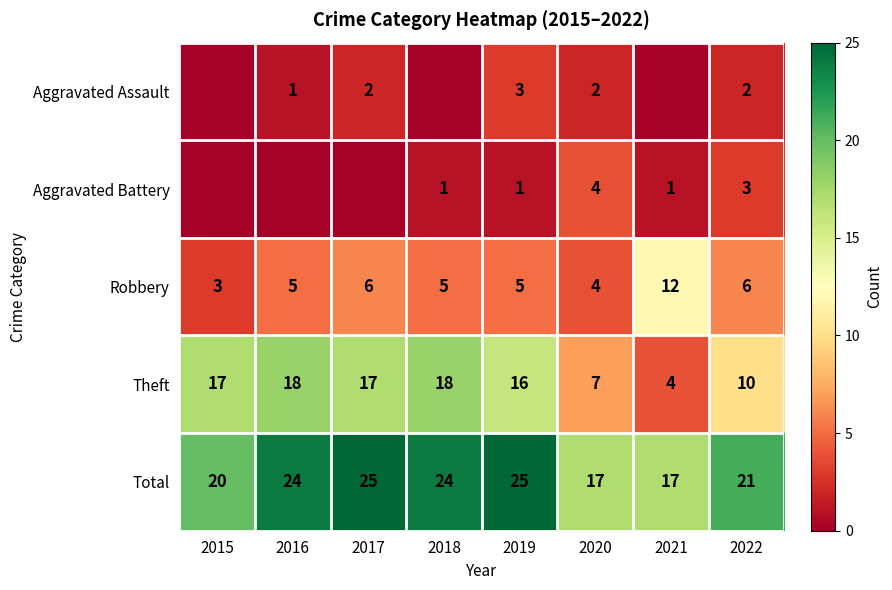

Is it true that Robbery equals 5 at 2018?

True